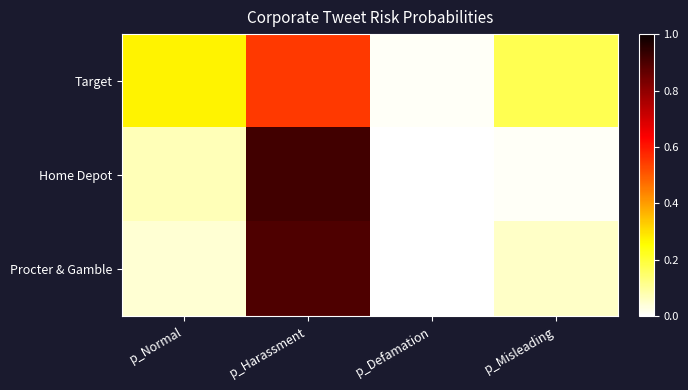

Which series changed the most between p_Normal and p_Harassment?

Procter & Gamble